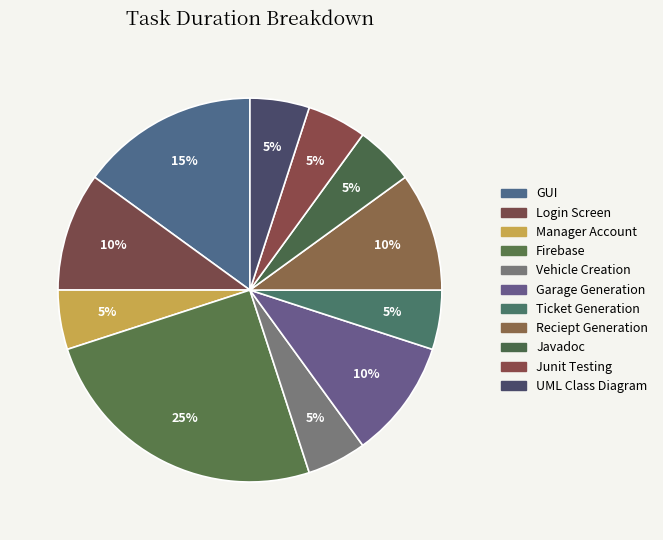

To the nearest percent, what is the difference between the Login Screen and GUI slice percentages?

5%